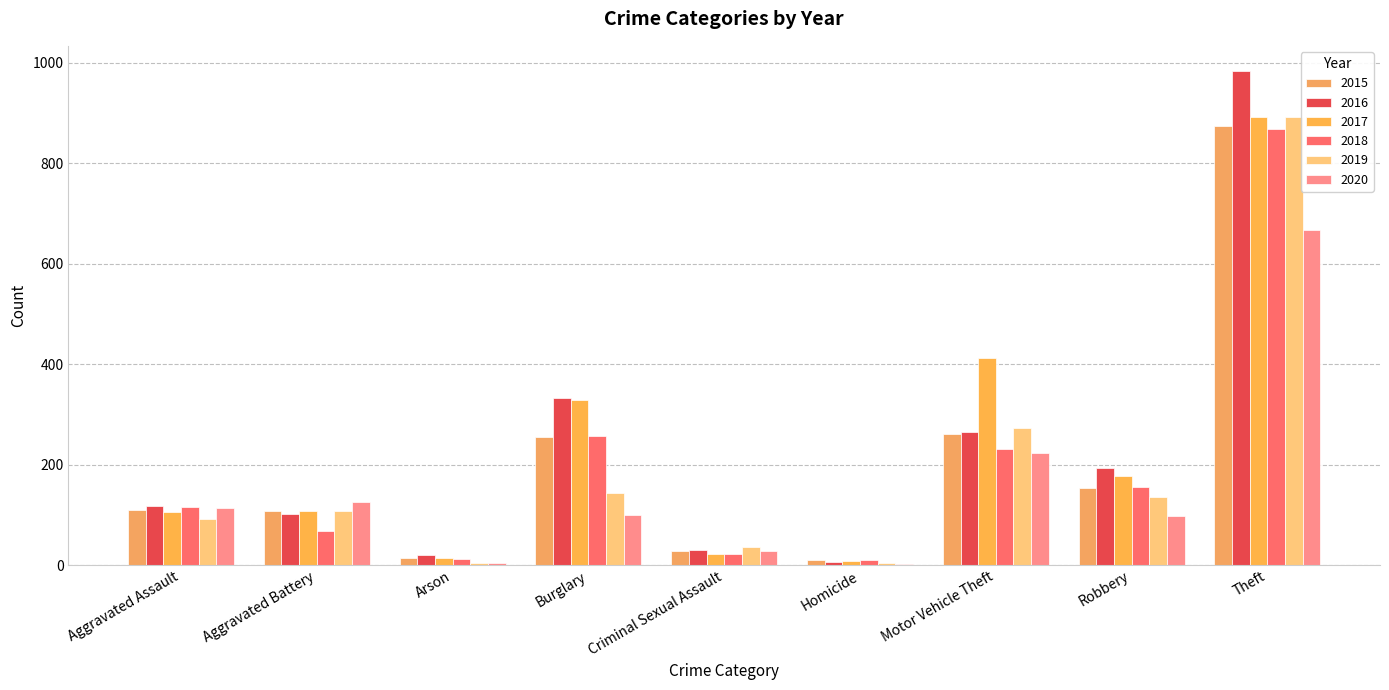

What is the label of the 3rd bar from the left?

Arson